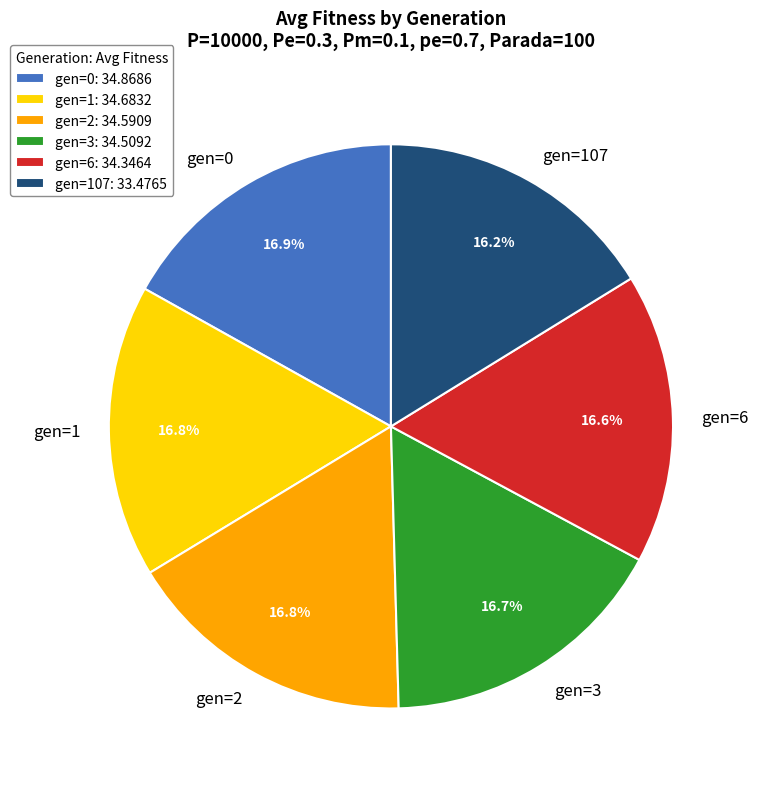

Does any single category account for the majority?

No